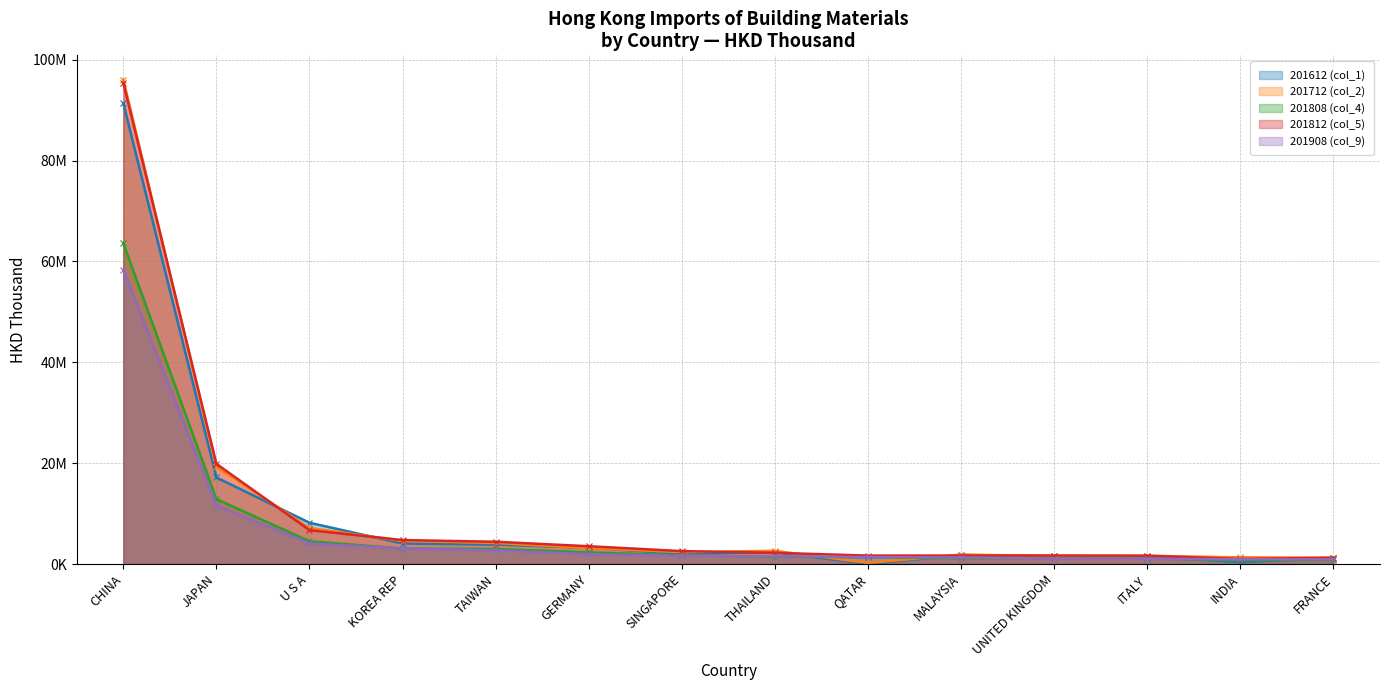

True or false: 201808 (col_4) has a value of 2803234.5 at SINGAPORE.

False